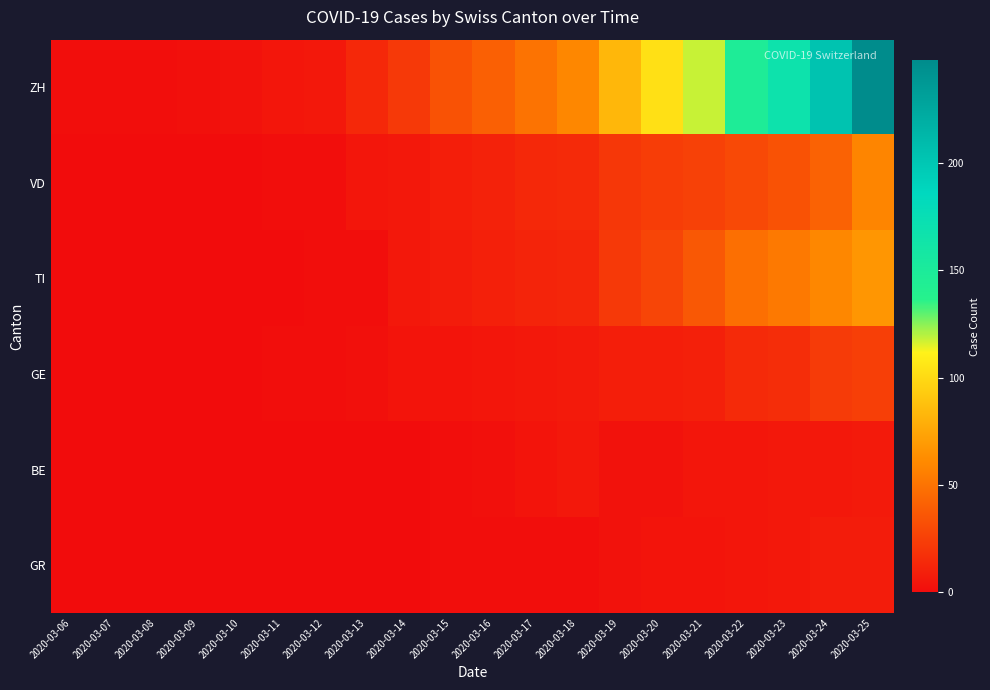

How many categories are shown in the chart?

20